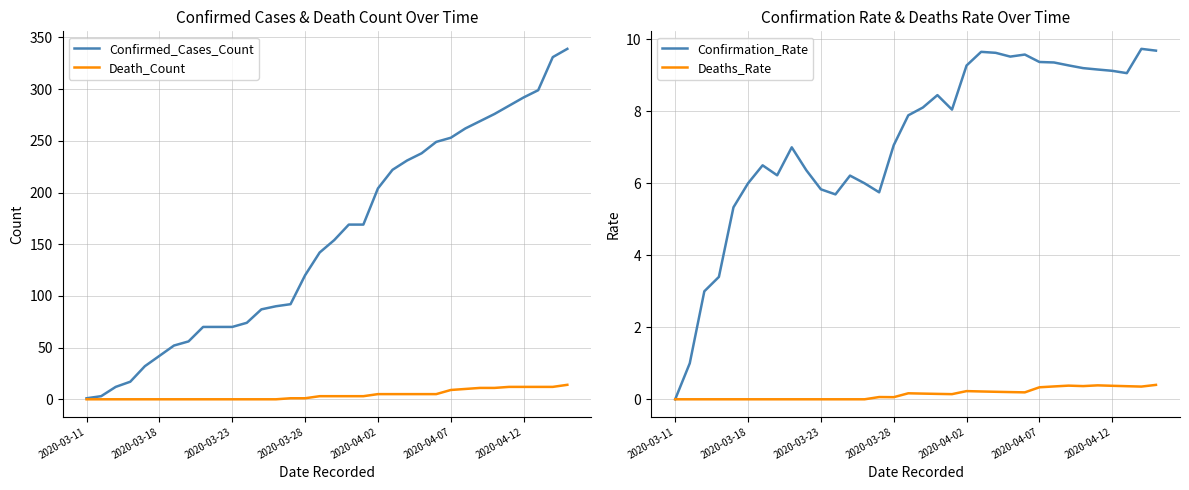

What is the total value across all series at 21?

236.9